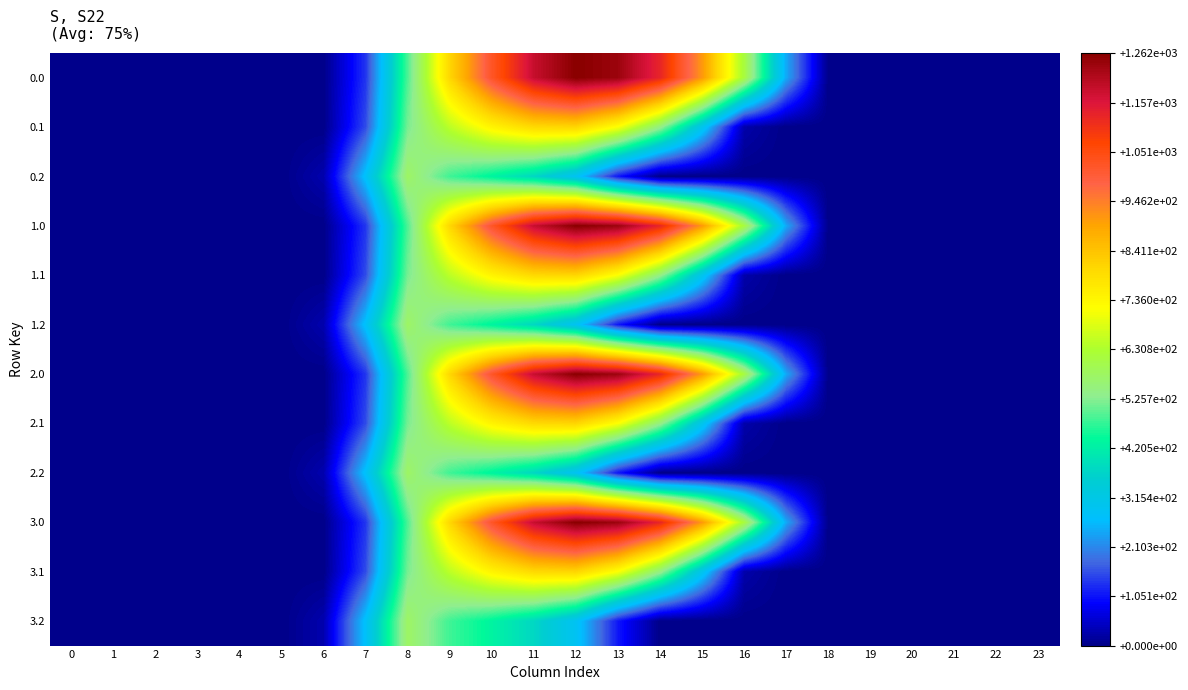

Reading left to right, list all the values displayed in this chart.

0.0: 0=0.0	1=0.0	2=0.0	3=0.0	4=0.0	5=0.0	6=0.0	7=134.3	8=489.3	9=804.0	10=1023.2	11=1185.2	12=1261.6	13=1237.4	14=1128.6	15=911.8	16=613.0	17=243.5	18=0.0	19=0.0	20=0.0	21=0.0	22=0.0	23=0.0
0.1: 0=0.0	1=0.0	2=0.0	3=0.0	4=0.0	5=0.0	6=0.0	7=153.2	8=514.8	9=646.9	10=742.1	11=800.2	12=806.9	13=715.3	14=544.1	15=301.4	16=26.8	17=0.0	18=0.0	19=0.0	20=0.0	21=0.0	22=0.0	23=0.0
0.2: 0=0.0	1=0.0	2=0.0	3=0.0	4=0.0	5=0.0	6=29.3	7=276.9	8=576.6	9=480.7	10=430.5	11=374.4	12=289.5	13=107.8	14=0.0	15=0.0	16=0.0	17=0.0	18=0.0	19=0.0	20=0.0	21=0.0	22=0.0	23=0.0
1.0: 0=0.0	1=0.0	2=0.0	3=0.0	4=0.0	5=0.0	6=0.0	7=134.3	8=489.3	9=804.0	10=1023.2	11=1185.2	12=1261.6	13=1237.4	14=1128.6	15=911.8	16=613.0	17=243.5	18=0.0	19=0.0	20=0.0	21=0.0	22=0.0	23=0.0
1.1: 0=0.0	1=0.0	2=0.0	3=0.0	4=0.0	5=0.0	6=0.0	7=153.2	8=514.8	9=646.9	10=742.1	11=800.2	12=806.9	13=715.3	14=544.1	15=301.4	16=26.8	17=0.0	18=0.0	19=0.0	20=0.0	21=0.0	22=0.0	23=0.0
1.2: 0=0.0	1=0.0	2=0.0	3=0.0	4=0.0	5=0.0	6=29.3	7=276.9	8=576.6	9=480.7	10=430.5	11=374.4	12=289.5	13=107.8	14=0.0	15=0.0	16=0.0	17=0.0	18=0.0	19=0.0	20=0.0	21=0.0	22=0.0	23=0.0
2.0: 0=0.0	1=0.0	2=0.0	3=0.0	4=0.0	5=0.0	6=0.0	7=134.3	8=489.3	9=804.0	10=1023.2	11=1185.2	12=1261.6	13=1237.4	14=1128.6	15=911.8	16=613.0	17=243.5	18=0.0	19=0.0	20=0.0	21=0.0	22=0.0	23=0.0
2.1: 0=0.0	1=0.0	2=0.0	3=0.0	4=0.0	5=0.0	6=0.0	7=153.2	8=514.8	9=646.9	10=742.1	11=800.2	12=806.9	13=715.3	14=544.1	15=301.4	16=26.8	17=0.0	18=0.0	19=0.0	20=0.0	21=0.0	22=0.0	23=0.0
2.2: 0=0.0	1=0.0	2=0.0	3=0.0	4=0.0	5=0.0	6=29.3	7=276.9	8=576.6	9=480.7	10=430.5	11=374.4	12=289.5	13=107.8	14=0.0	15=0.0	16=0.0	17=0.0	18=0.0	19=0.0	20=0.0	21=0.0	22=0.0	23=0.0
3.0: 0=0.0	1=0.0	2=0.0	3=0.0	4=0.0	5=0.0	6=0.0	7=134.3	8=489.3	9=804.0	10=1023.2	11=1185.2	12=1261.6	13=1237.4	14=1128.6	15=911.8	16=613.0	17=243.5	18=0.0	19=0.0	20=0.0	21=0.0	22=0.0	23=0.0
3.1: 0=0.0	1=0.0	2=0.0	3=0.0	4=0.0	5=0.0	6=0.0	7=153.2	8=514.8	9=646.9	10=742.1	11=800.2	12=806.9	13=715.3	14=544.1	15=301.4	16=26.8	17=0.0	18=0.0	19=0.0	20=0.0	21=0.0	22=0.0	23=0.0
3.2: 0=0.0	1=0.0	2=0.0	3=0.0	4=0.0	5=0.0	6=29.3	7=276.9	8=576.6	9=480.7	10=430.5	11=374.4	12=289.5	13=107.8	14=0.0	15=0.0	16=0.0	17=0.0	18=0.0	19=0.0	20=0.0	21=0.0	22=0.0	23=0.0